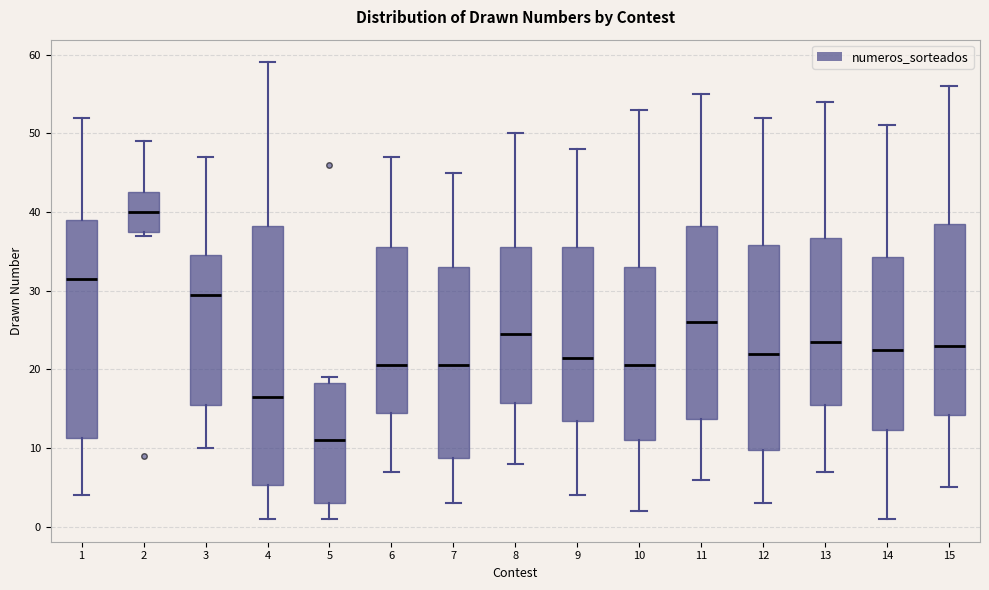

Reading left to right, read every box against the y-axis: the position of its median line, the range the box covers, and the ends of its whiskers. The values are not printed on the chart, so give them approximately, as read against the axis.

1: median 32, box 11 to 39, whiskers 4 to 52
2: median 40, box 38 to 43, whiskers 37 to 49
3: median 30, box 16 to 35, whiskers 10 to 47
4: median 17, box 5 to 38, whiskers 1 to 59
5: median 11, box 3 to 18, whiskers 1 to 19
6: median 21, box 15 to 36, whiskers 7 to 47
7: median 21, box 9 to 33, whiskers 3 to 45
8: median 25, box 16 to 36, whiskers 8 to 50
9: median 22, box 14 to 36, whiskers 4 to 48
10: median 21, box 11 to 33, whiskers 2 to 53
11: median 26, box 14 to 38, whiskers 6 to 55
12: median 22, box 10 to 36, whiskers 3 to 52
13: median 24, box 16 to 37, whiskers 7 to 54
14: median 23, box 12 to 34, whiskers 1 to 51
15: median 23, box 14 to 39, whiskers 5 to 56